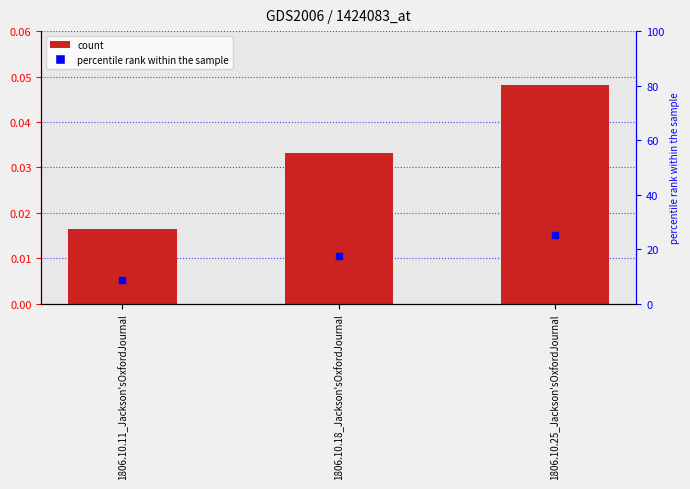

Are the bars grouped side by side (vs. stacked)?

No